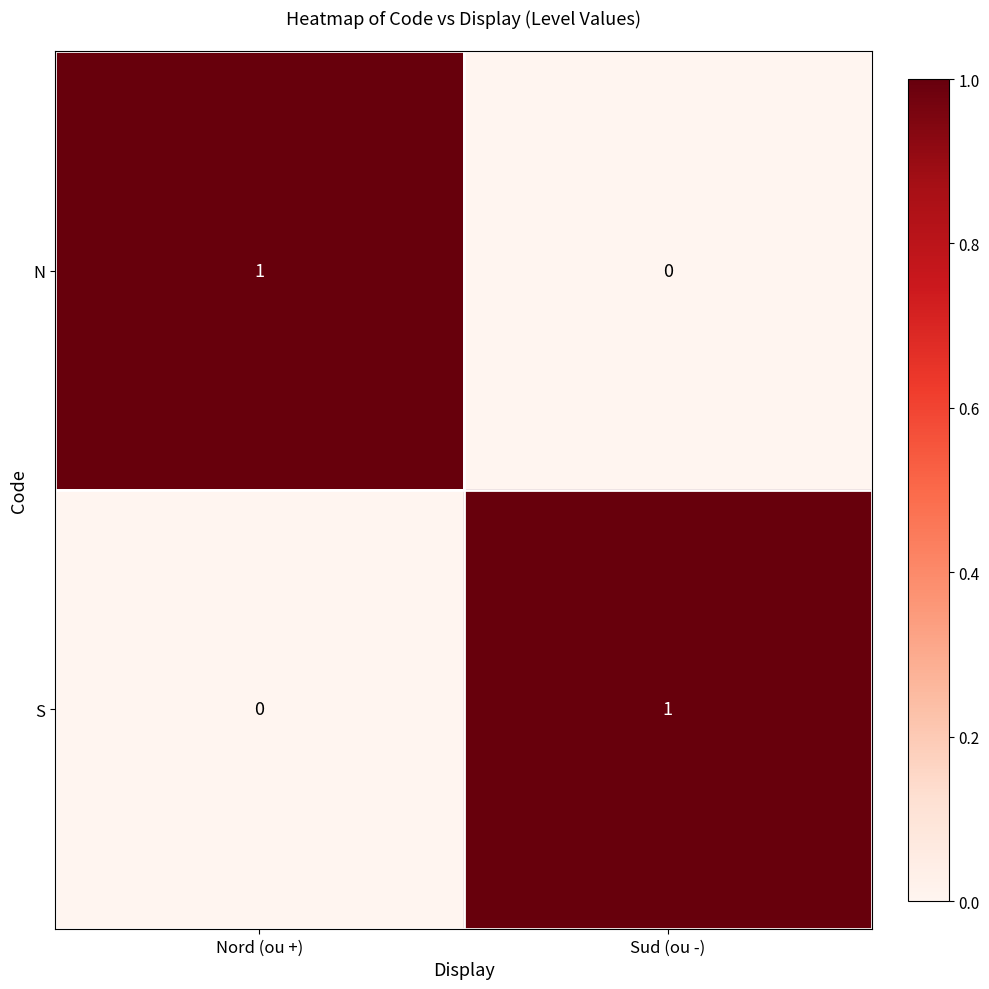

At Nord (ou +), list the series in order from largest to smallest.

N, S